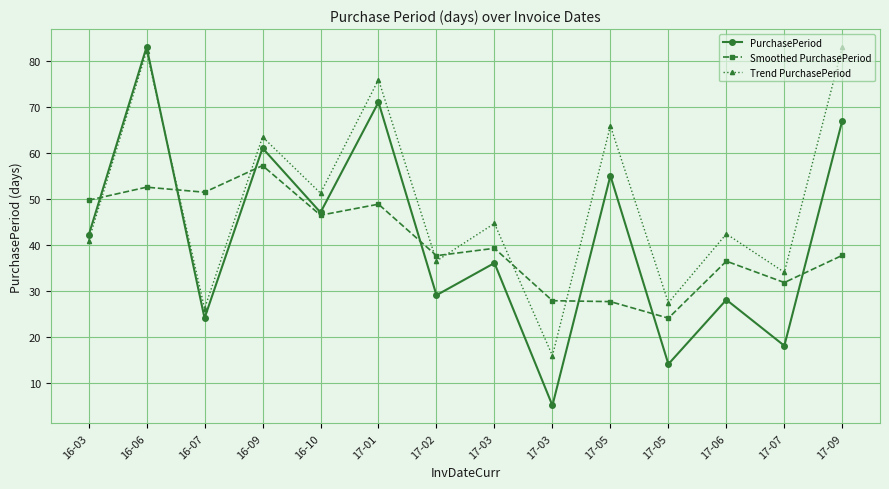

At which category is the sum across all series the highest?

16-06